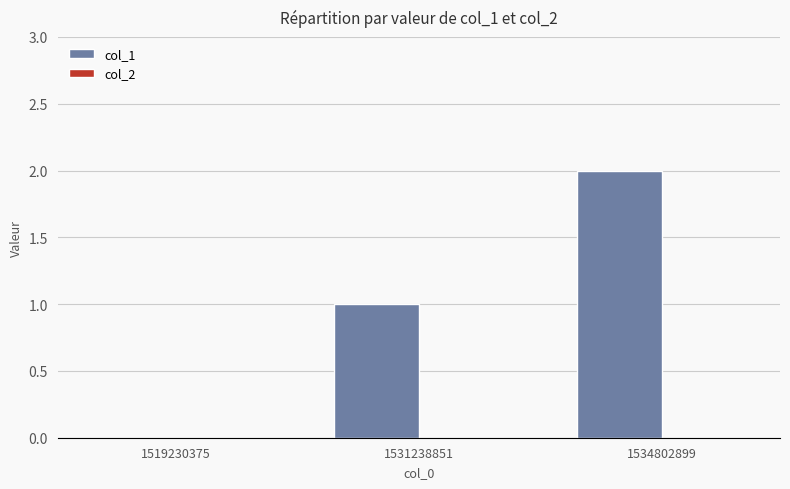

Which label corresponds to the largest value in the chart?

1534802899